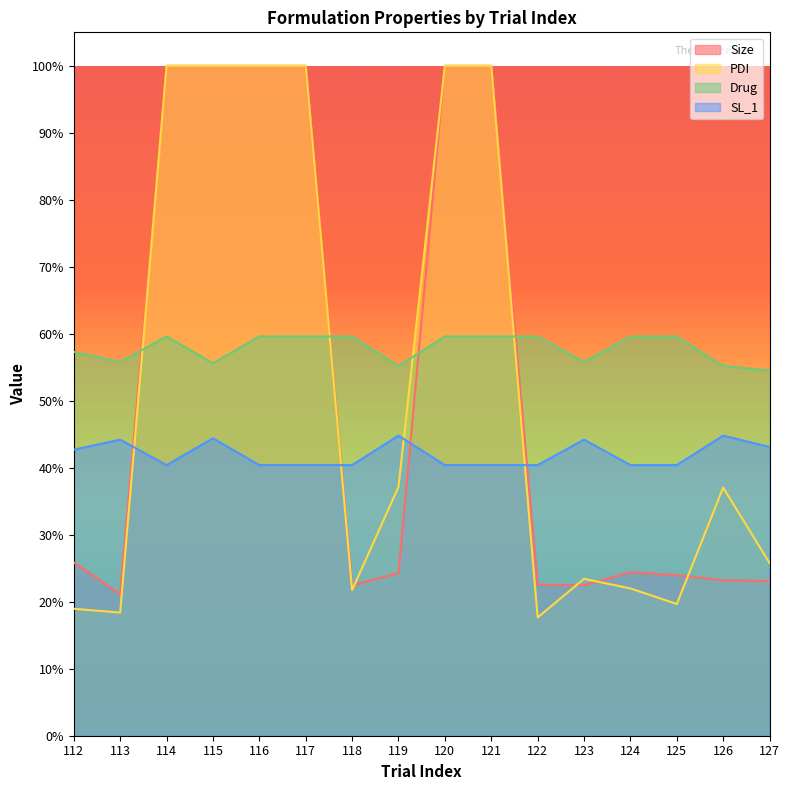

What is the value of the PDI point at the 2nd from the left?

0.2